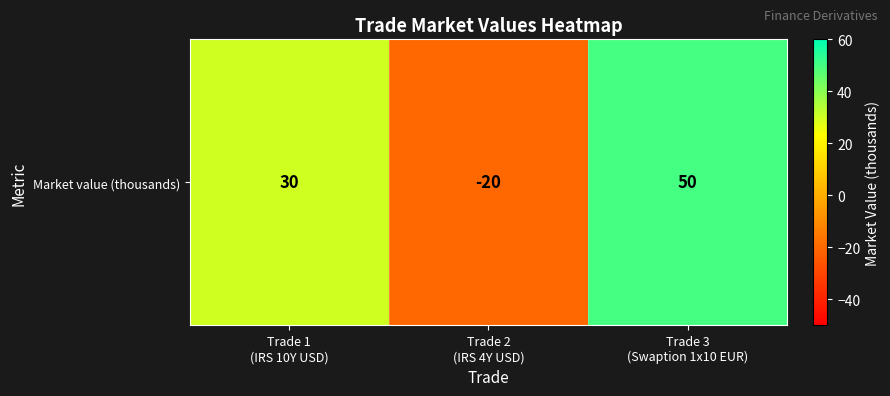

Rank the categories by value from lowest to highest.

Trade 2
(IRS 4Y USD), Trade 1
(IRS 10Y USD), Trade 3
(Swaption 1x10 EUR)